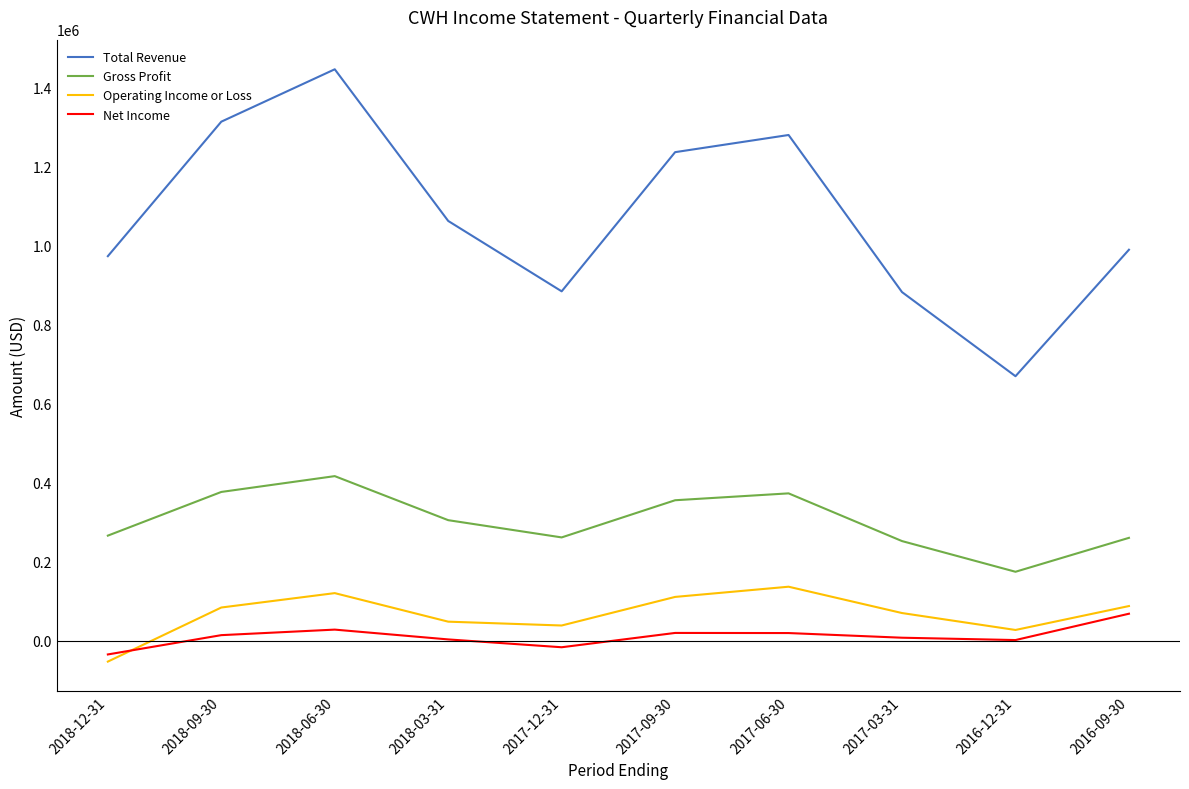

What is the difference between the highest and lowest values at 2016-09-30?

920600